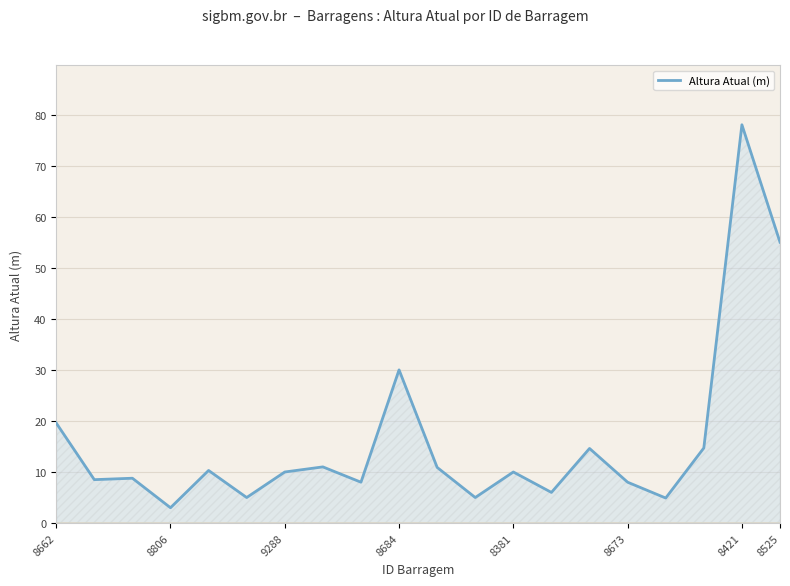

What is the minimum value shown in the chart?

3.0